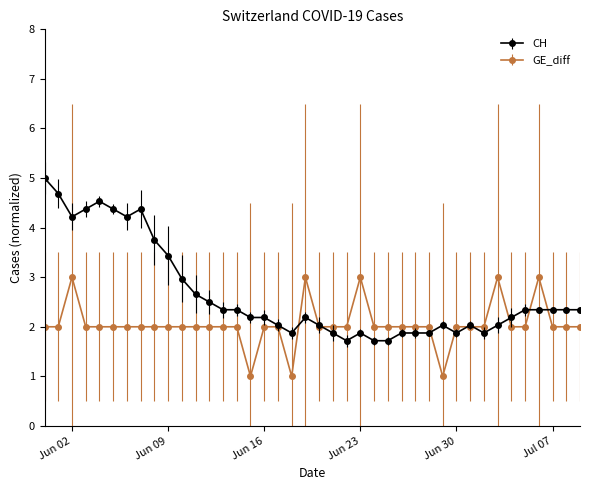

Which series has the largest total across all categories?

CH